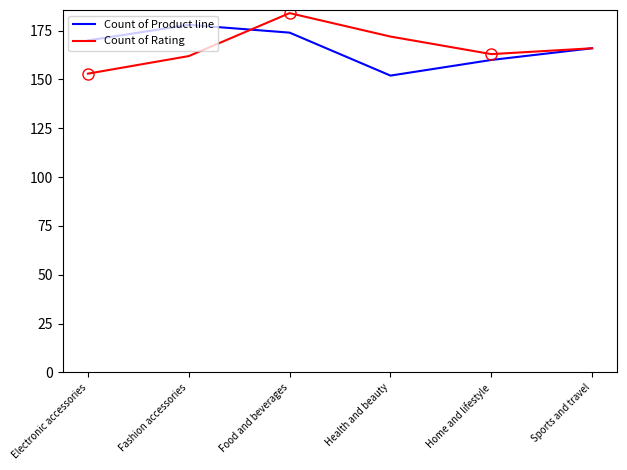

Is this an area chart (filled region under the line)?

No